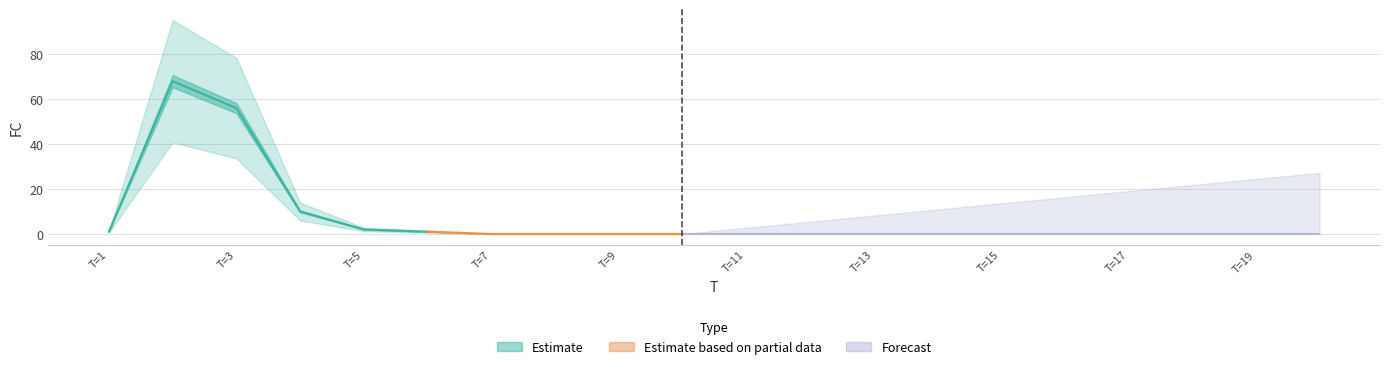

Reading left to right, extract all data points from this chart.

1	68	56	10	2	1	0	0	0	0	0	0	0	0	0	0	0	0	0	0